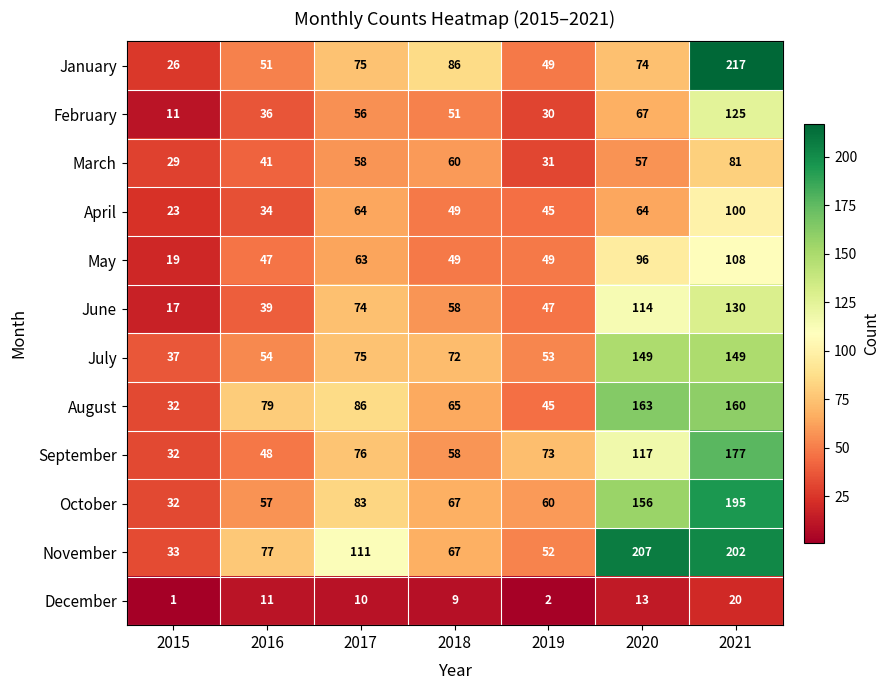

Which series has the largest total across all categories?

November